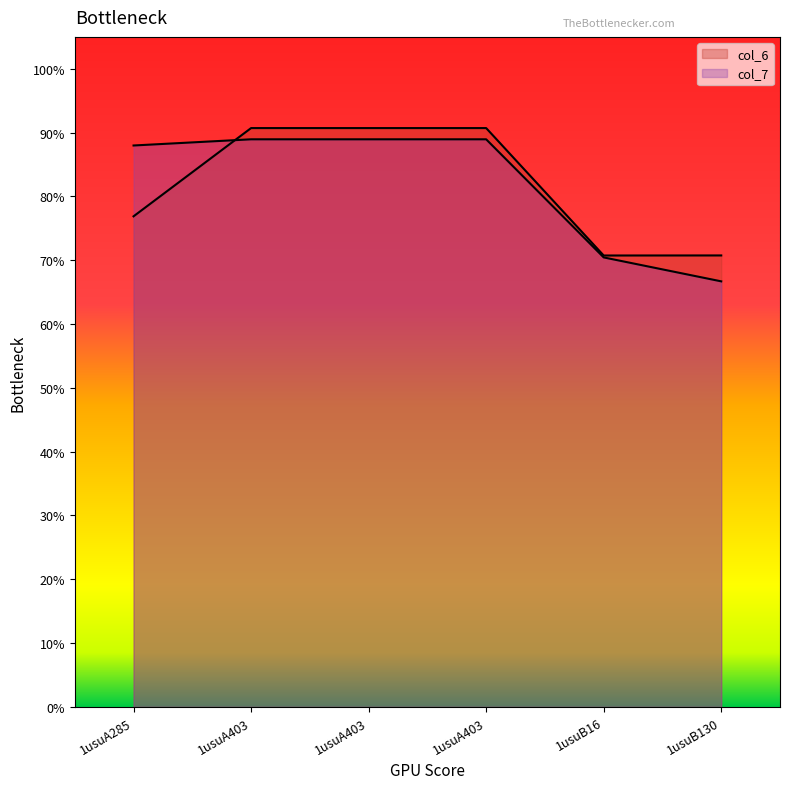

Which has a higher value, 1usuA403 or 1usuA285?

1usuA403